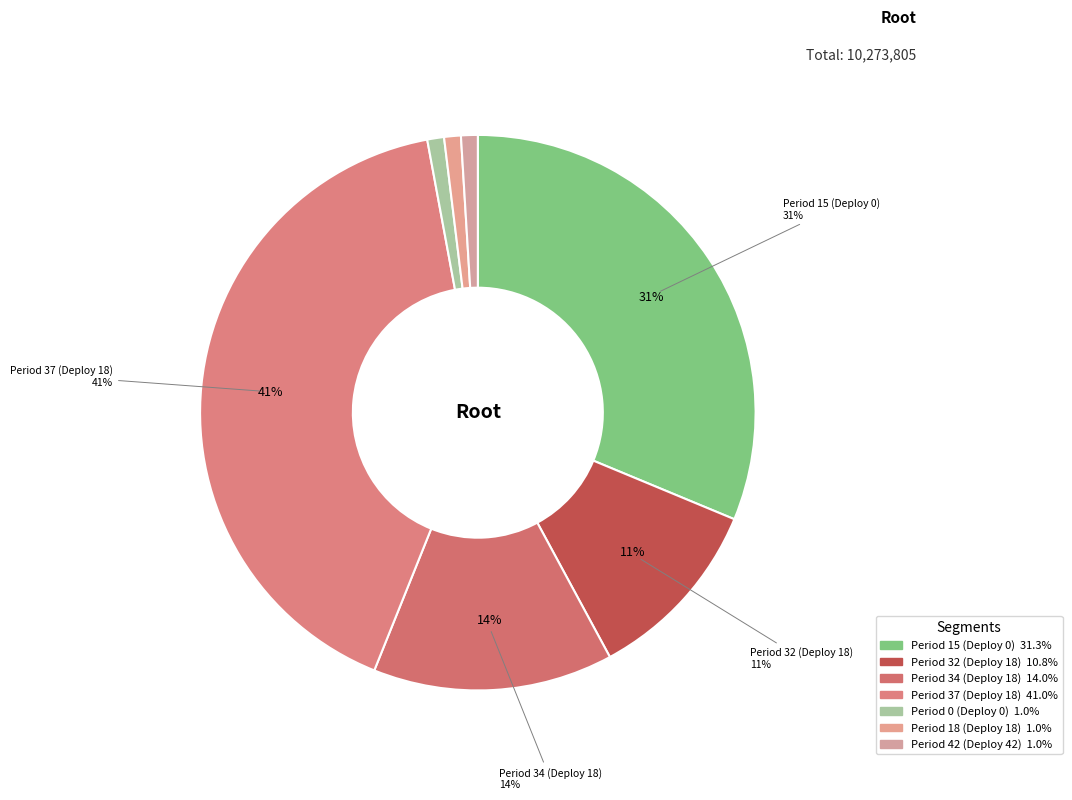

Is there a majority slice in this chart?

No